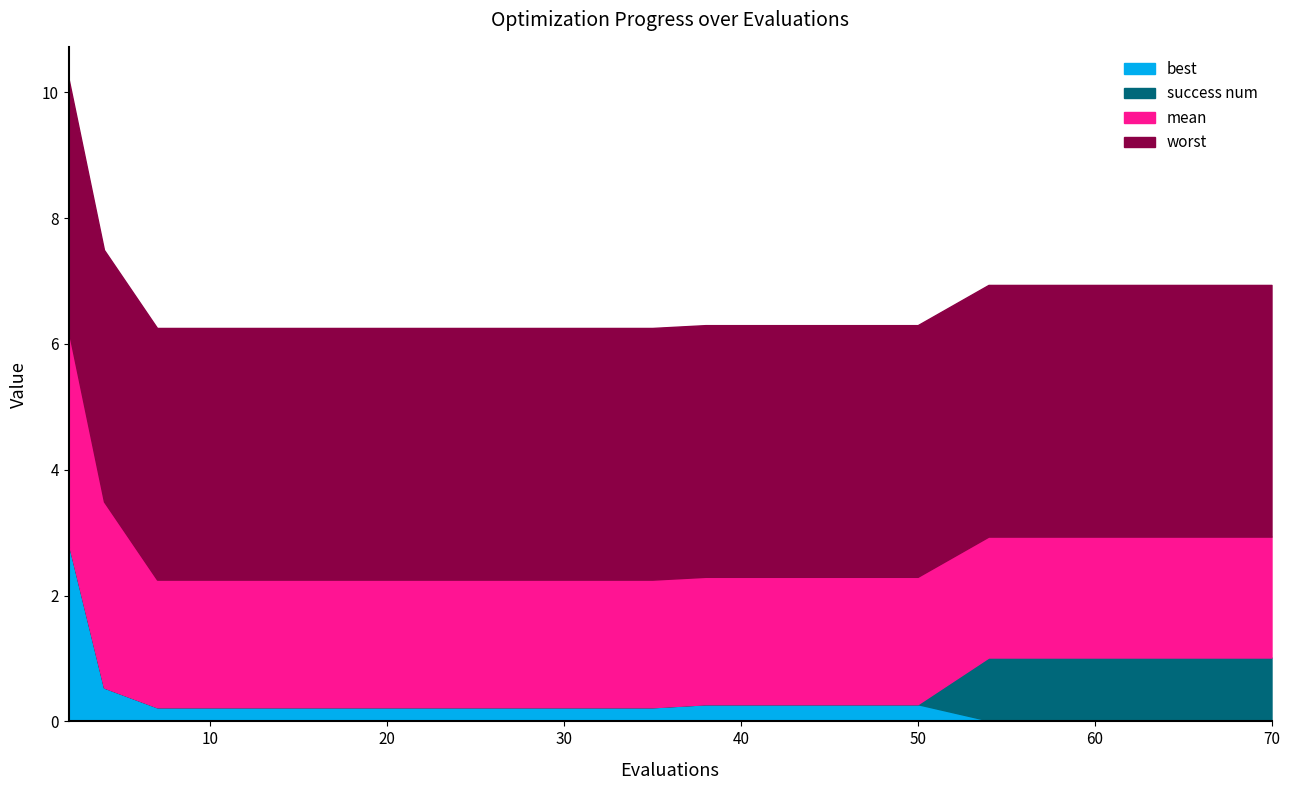

What is the value of the mean point at the 16th from the left?

1.9